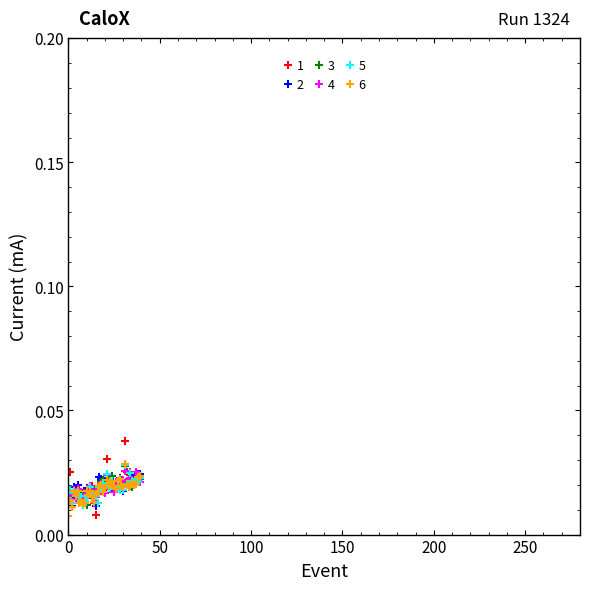

At how many categories does at least one series exceed 0?

40